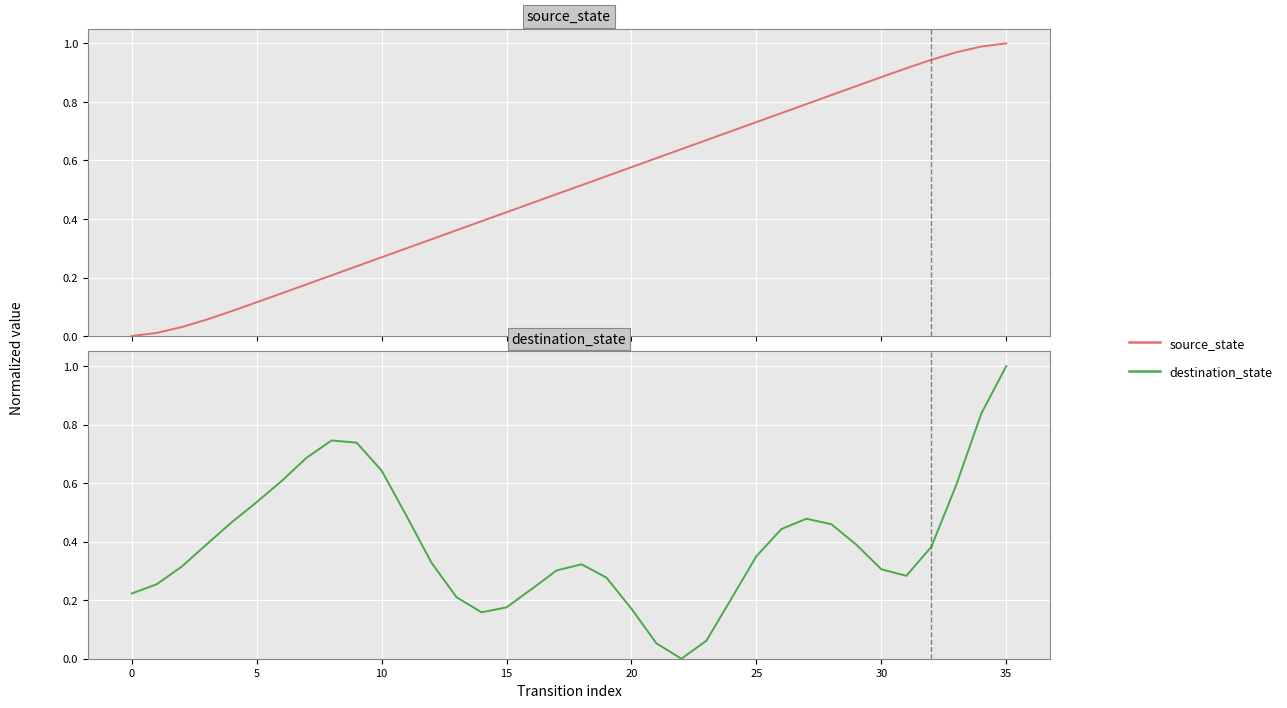

Rank the series at 35 from lowest to highest value.

source_state, destination_state